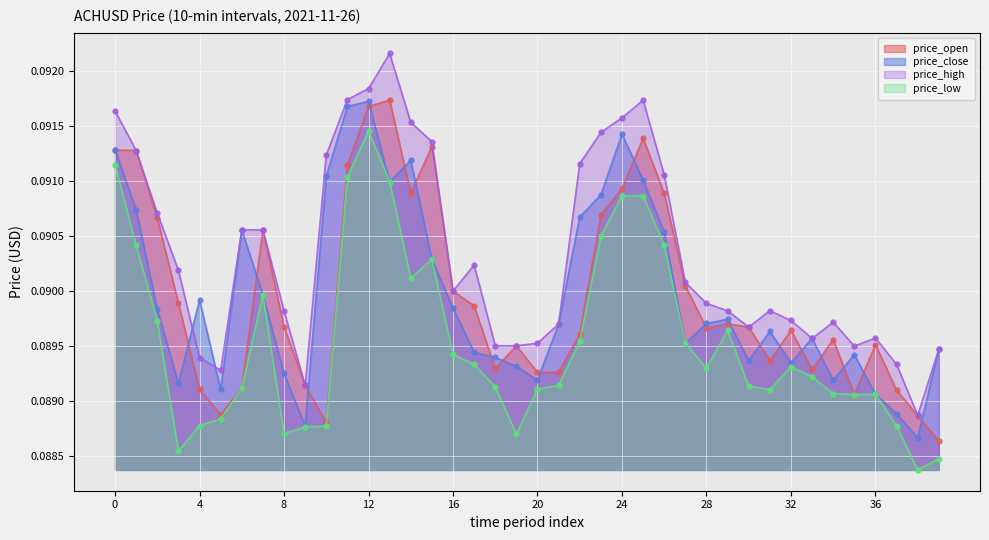

Rank the categories by price_close value from lowest to highest.

38, 9, 37, 36, 5, 3, 20, 34, 8, 19, 32, 30, 18, 35, 17, 39, 27, 33, 31, 21, 28, 29, 2, 16, 4, 7, 15, 26, 6, 22, 1, 23, 13, 25, 10, 14, 0, 24, 11, 12